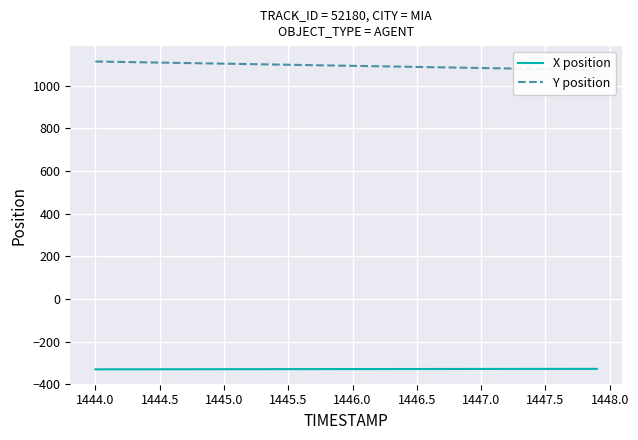

What is the highest value of the X position series?

-327.9